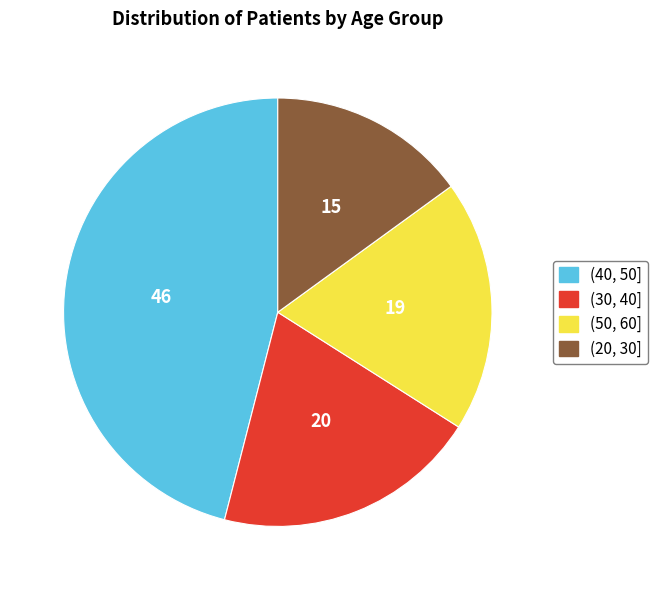

Combined, do (50, 60] and (20, 30] account for over 50%?

No